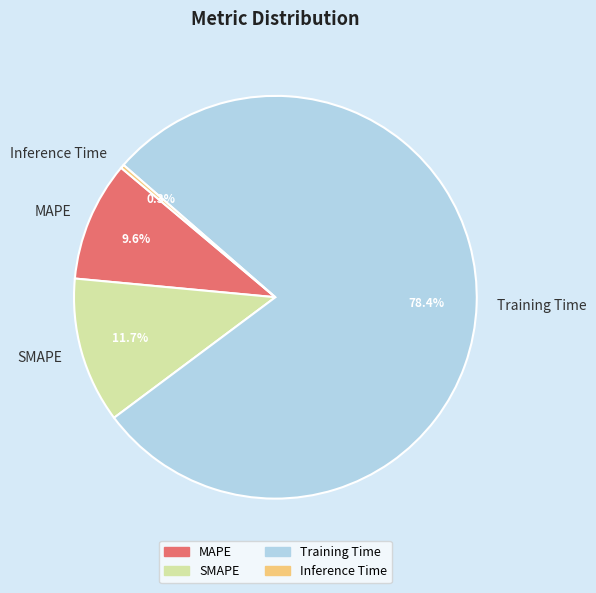

Which slice represents more than half of the pie?

Training Time